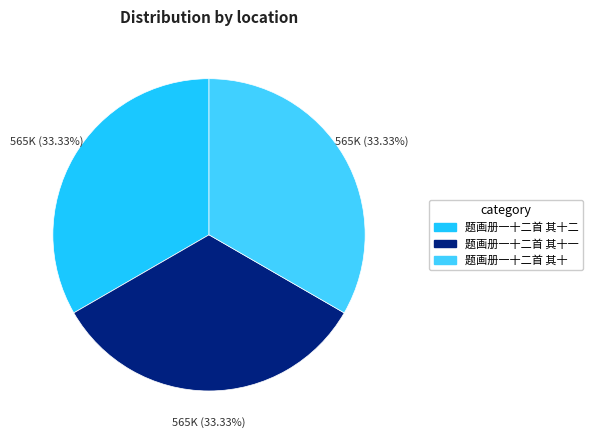

How many segments does this pie chart have?

3